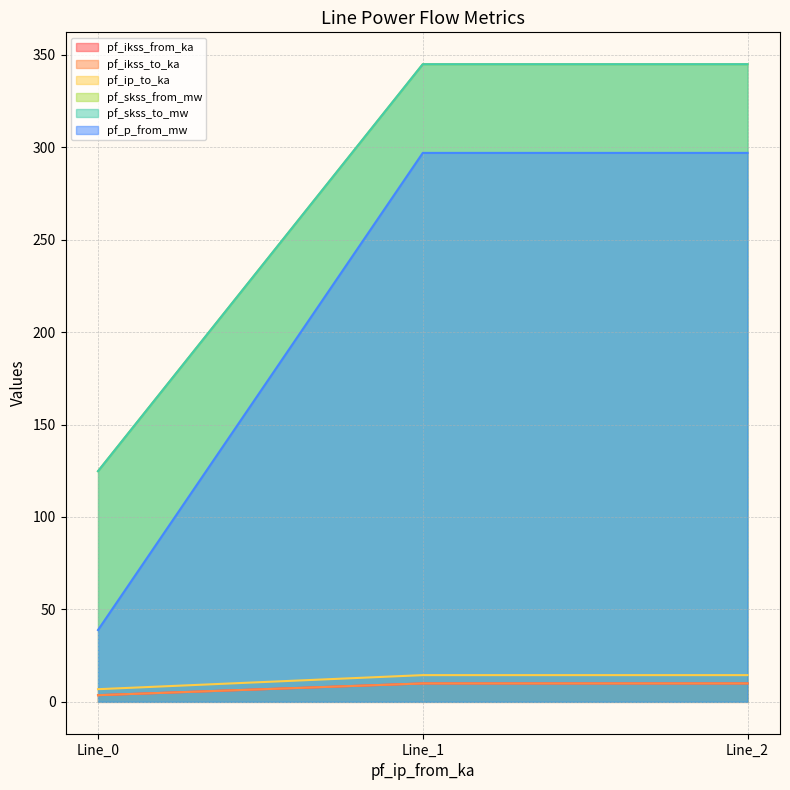

Between Line_0 and Line_2, which series saw the biggest shift?

pf_p_from_mw